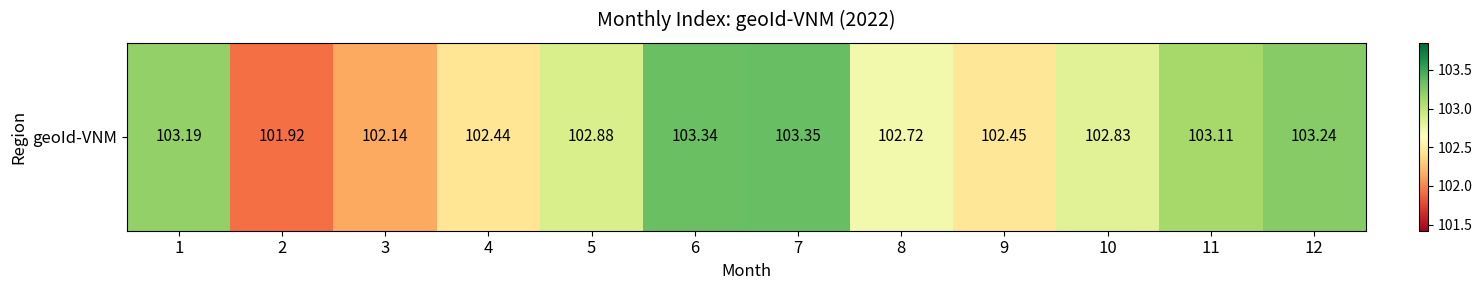

Rank the categories by value from highest to lowest.

7, 6, 12, 1, 11, 5, 10, 8, 9, 4, 3, 2